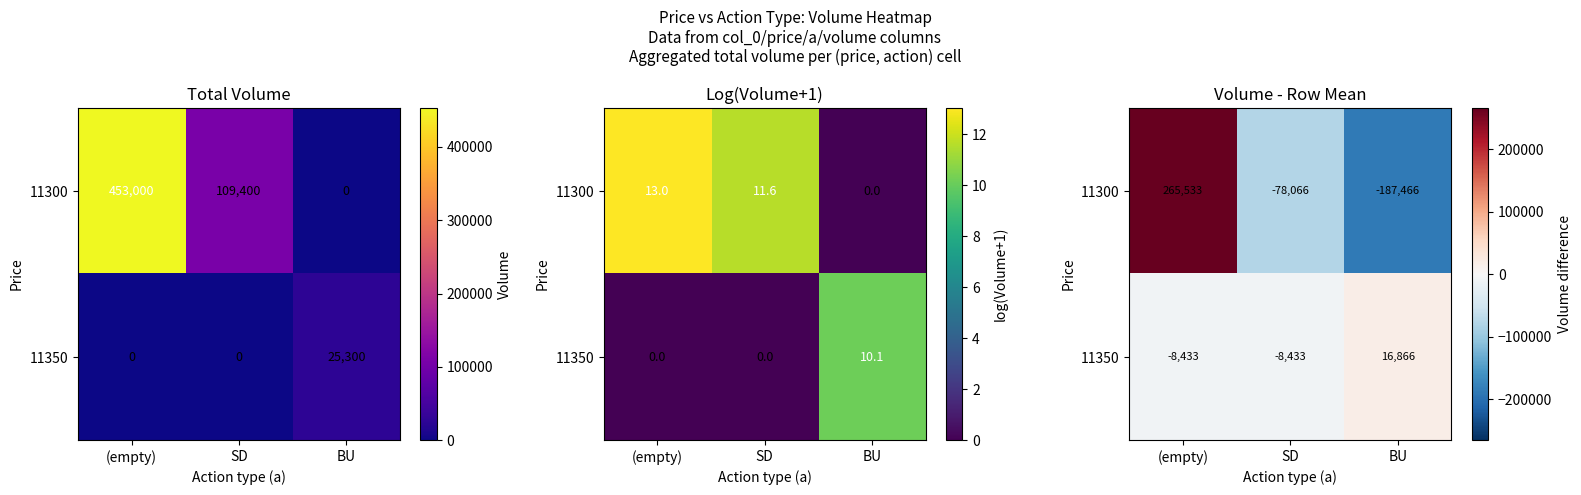

What value does the 11300 series have at BU?

-187466.7